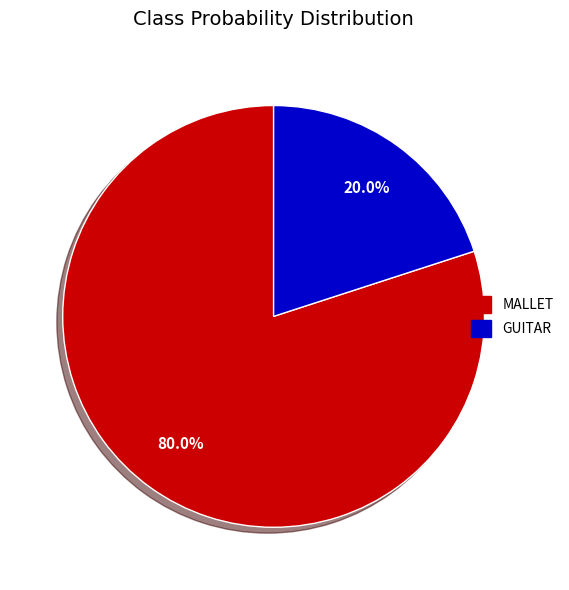

Is there any slice that represents more than half of the pie?

Yes